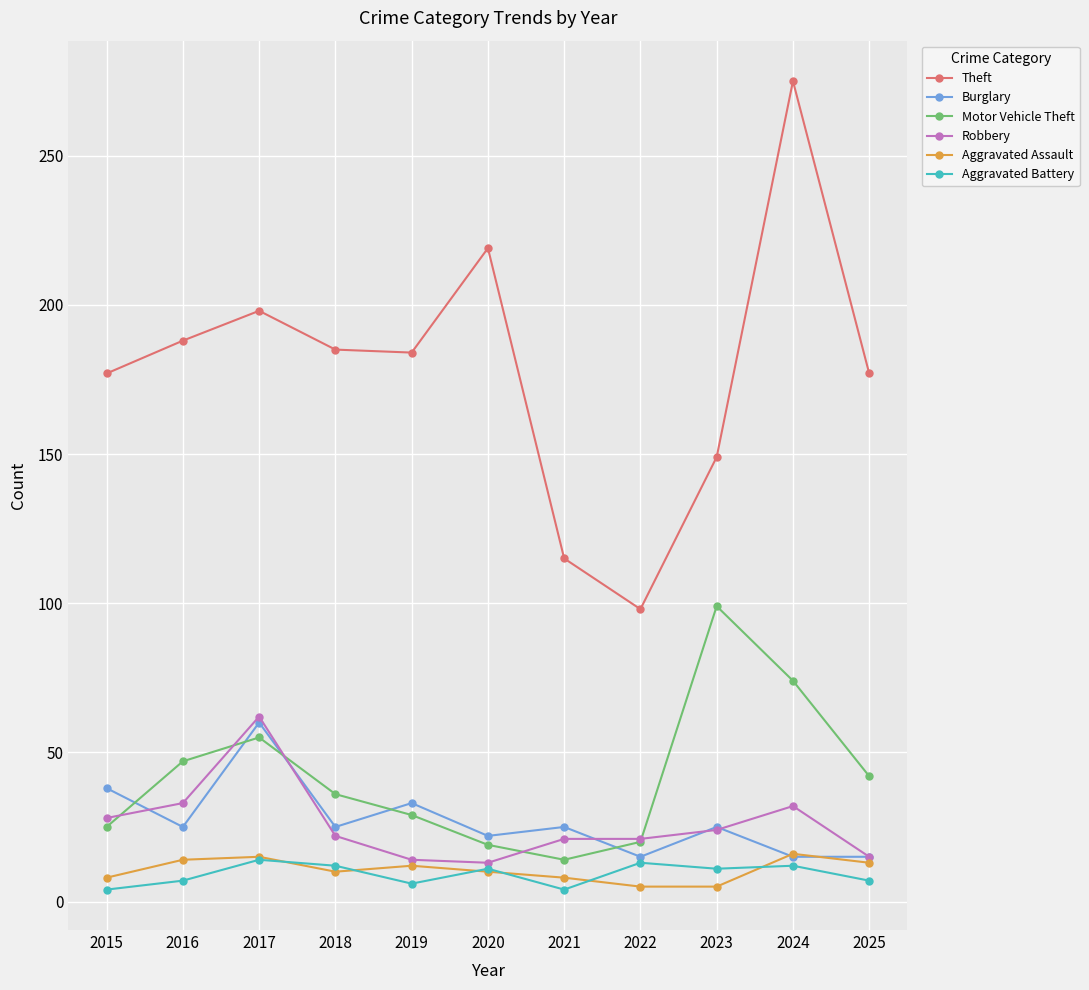

Which series has the widest spread of values?

Theft